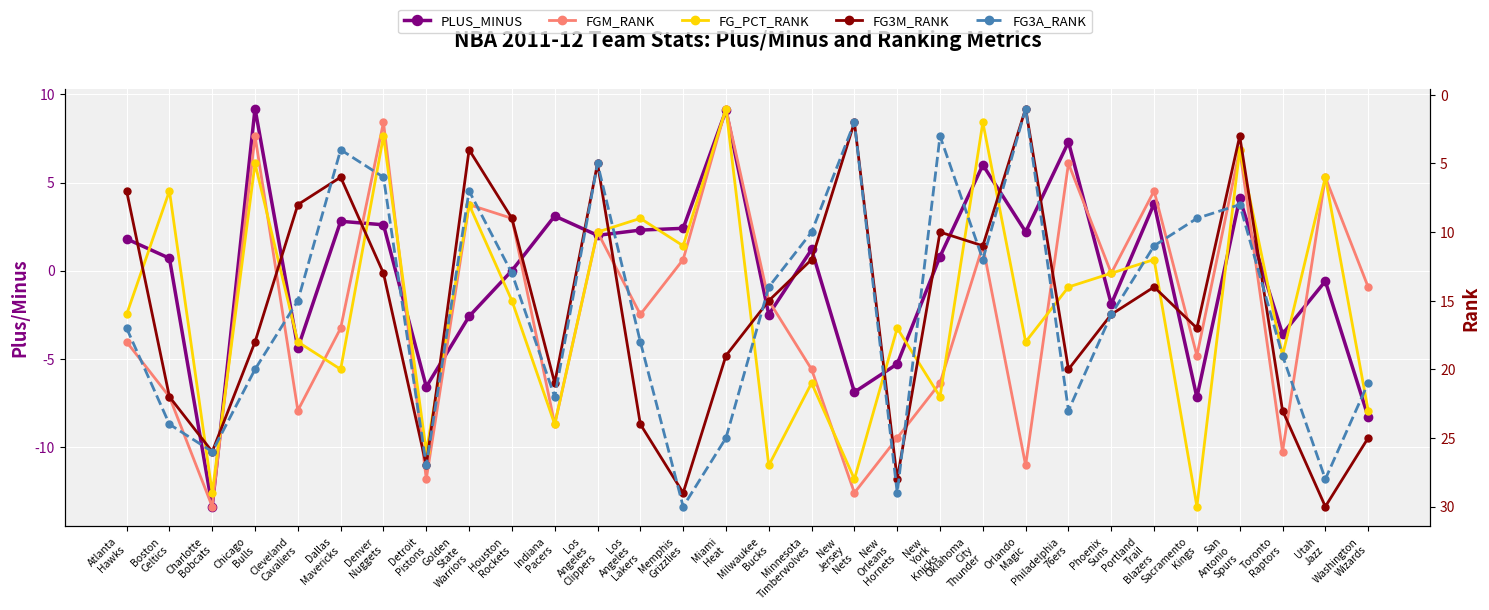

What is the label of the 20th point from the left?

New
York
Knicks